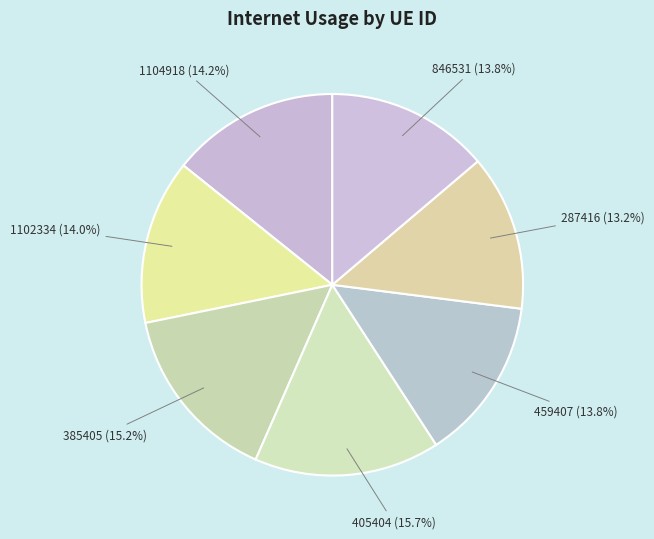

To the nearest percent, what percentage of the pie is 1104918?

14%